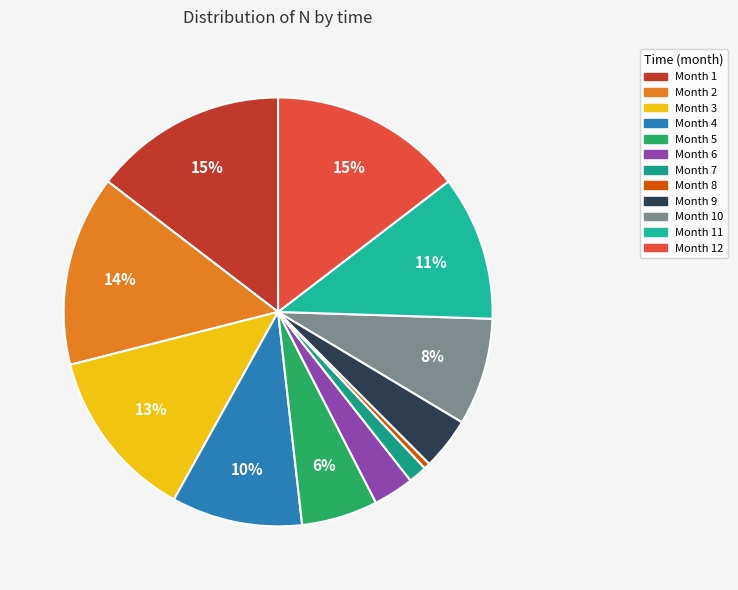

How many slices are in this pie chart?

12